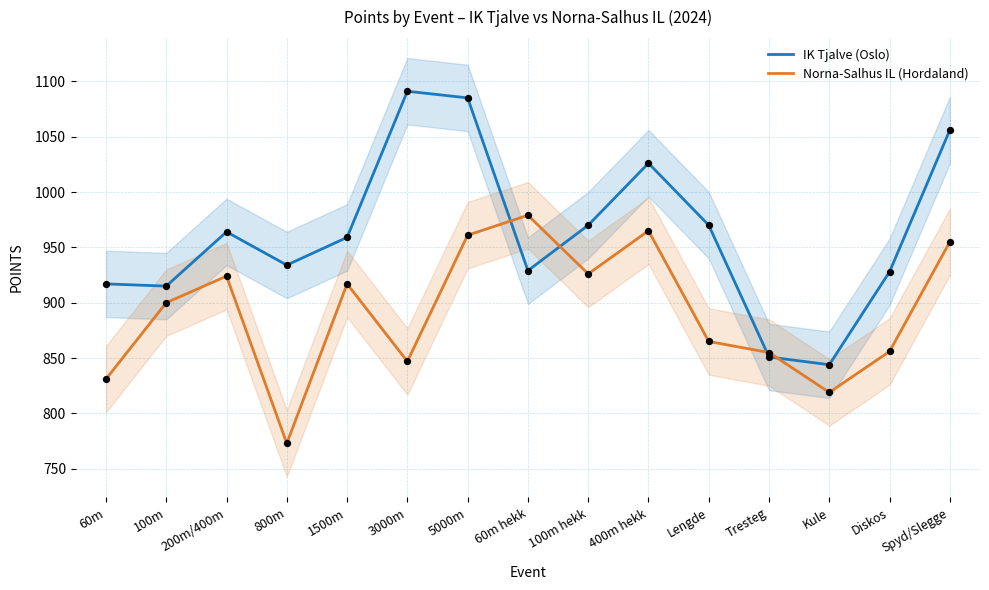

What are all the series names shown in the legend?

IK Tjalve (Oslo), Norna-Salhus IL (Hordaland)